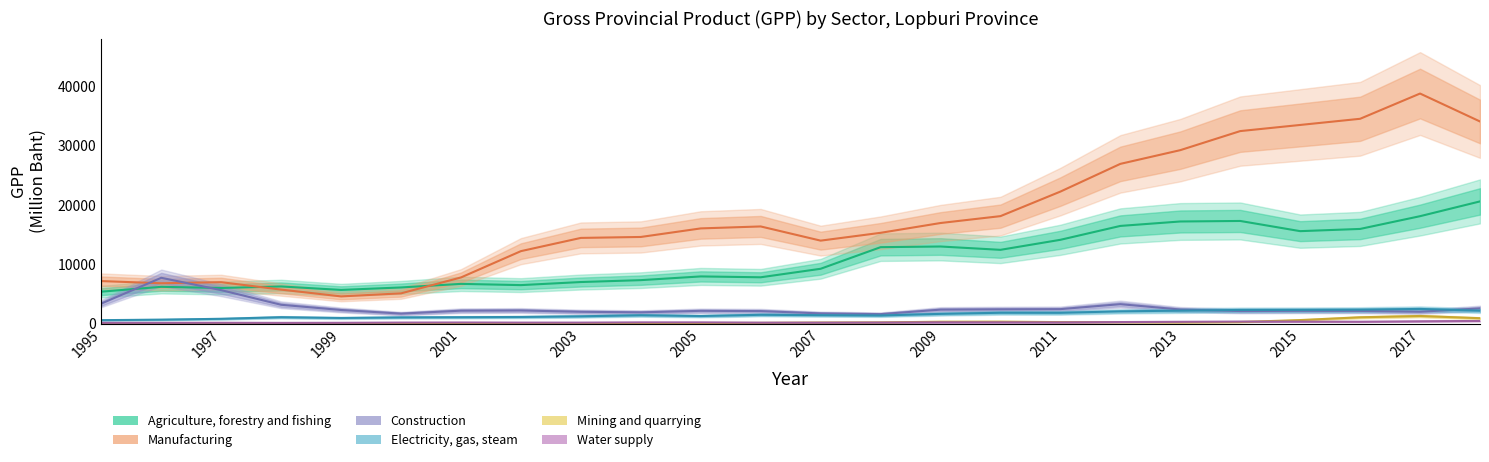

Reading right to left, list all the values displayed in this chart.

Agriculture, forestry and fishing: 2018=20601.4	2017=18110.4	2016=15961.8	2015=15588.9	2014=17305.3	2013=17217.9	2012=16469.5	2011=14130.5	2010=12441.0	2009=13002.1	2008=12887.8	2007=9249.0	2006=7815.1	2005=7960.8	2004=7333.7	2003=7014.6	2002=6495.3	2001=6704.4	2000=6101.8	1999=5684.7	1998=6270.2	1997=6014.4	1996=6206.7	1995=5391.6
Manufacturing: 2018=34067.3	2017=38776.3	2016=34521.4	2015=33482.7	2014=32449.4	2013=29236.7	2012=26925.1	2011=22255.1	2010=18119.1	2009=16959.0	2008=15308.0	2007=13990.3	2006=16381.1	2005=16051.9	2004=14609.1	2003=14449.8	2002=12221.2	2001=7786.6	2000=5106.5	1999=4594.8	1998=5739.6	1997=6988.1	1996=6810.3	1995=7176.0
Construction: 2018=2569.1	2017=2011.4	2016=2148.1	2015=2160.0	2014=2129.8	2013=2380.5	2012=3287.7	2011=2447.7	2010=2414.2	2009=2363.0	2008=1606.9	2007=1728.4	2006=2116.1	2005=2160.8	2004=1908.9	2003=2001.4	2002=2224.4	2001=2188.2	2000=1693.2	1999=2304.9	1998=3182.3	1997=5647.9	1996=7728.6	1995=3391.0
Electricity, gas, steam: 2018=2187.8	2017=2482.9	2016=2354.2	2015=2321.9	2014=2310.9	2013=2195.5	2012=2073.9	2011=1828.8	2010=1837.0	2009=1649.3	2008=1383.8	2007=1432.5	2006=1493.6	2005=1286.4	2004=1420.1	2003=1240.6	2002=1129.3	2001=1087.2	2000=1056.5	1999=958.7	1998=1090.9	1997=817.9	1996=677.2	1995=590.2
Mining and quarrying: 2018=921.7	2017=1294.0	2016=1075.2	2015=605.4	2014=277.7	2013=232.7	2012=252.6	2011=260.5	2010=338.9	2009=326.3	2008=211.4	2007=186.7	2006=130.3	2005=105.3	2004=85.5	2003=55.2	2002=31.7	2001=27.4	2000=19.7	1999=42.0	1998=28.2	1997=36.2	1996=37.7	1995=19.0
Water supply: 2018=457.1	2017=399.4	2016=325.0	2015=347.6	2014=349.8	2013=312.2	2012=270.6	2011=213.5	2010=224.6	2009=228.7	2008=190.8	2007=169.5	2006=168.7	2005=215.9	2004=215.5	2003=176.6	2002=176.0	2001=196.0	2000=181.4	1999=143.7	1998=130.5	1997=149.2	1996=137.4	1995=142.3